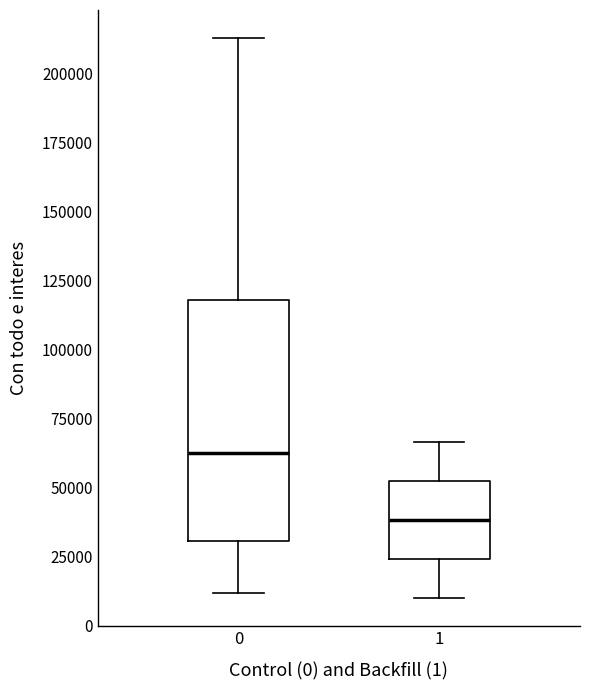

Reading left to right, transcribe this box plot: for each box, give where its median line is, the range the box spans, and where its two whiskers end, as read against the y-axis. The values are not printed on the chart, so give them approximately, as read against the axis.

0: median 65000, box 30000 to 120000, whiskers 10000 to 215000
1: median 40000, box 25000 to 50000, whiskers 10000 to 65000